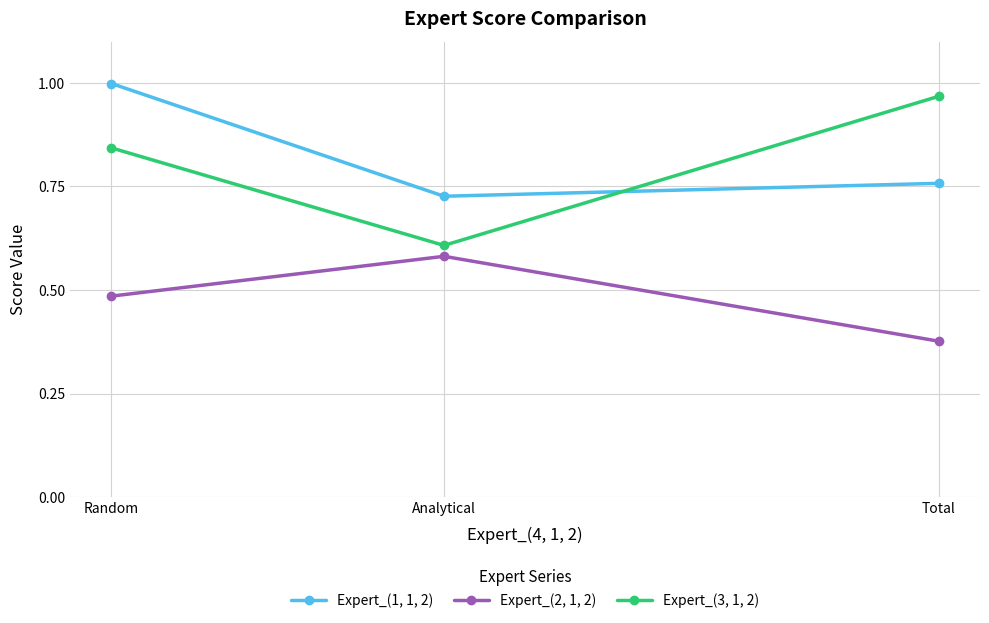

What is the label of the 2nd point from the right?

Analytical